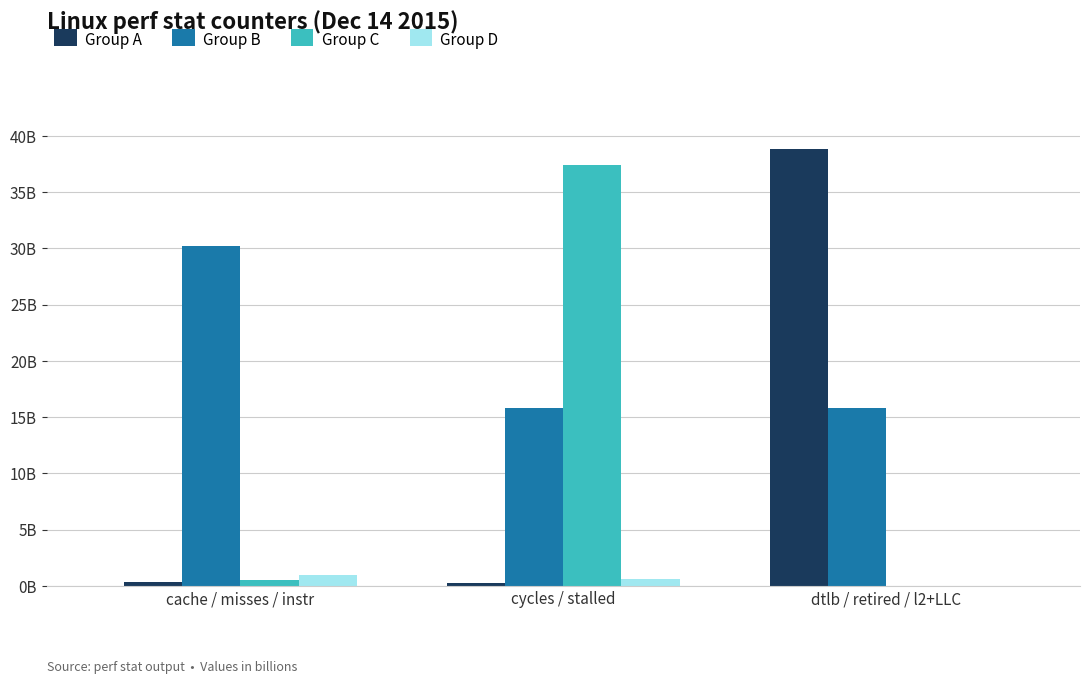

Reading left to right, extract all data points from this chart.

Group A: cache / misses / instr=342898143	cycles / stalled=250688489	dtlb / retired / l2+LLC=38788108110
Group B: cache / misses / instr=30204240013	cycles / stalled=15837464410	dtlb / retired / l2+LLC=15828797207
Group C: cache / misses / instr=495384349	cycles / stalled=37404844077	dtlb / retired / l2+LLC=0
Group D: cache / misses / instr=911458677	cycles / stalled=613110888	dtlb / retired / l2+LLC=0